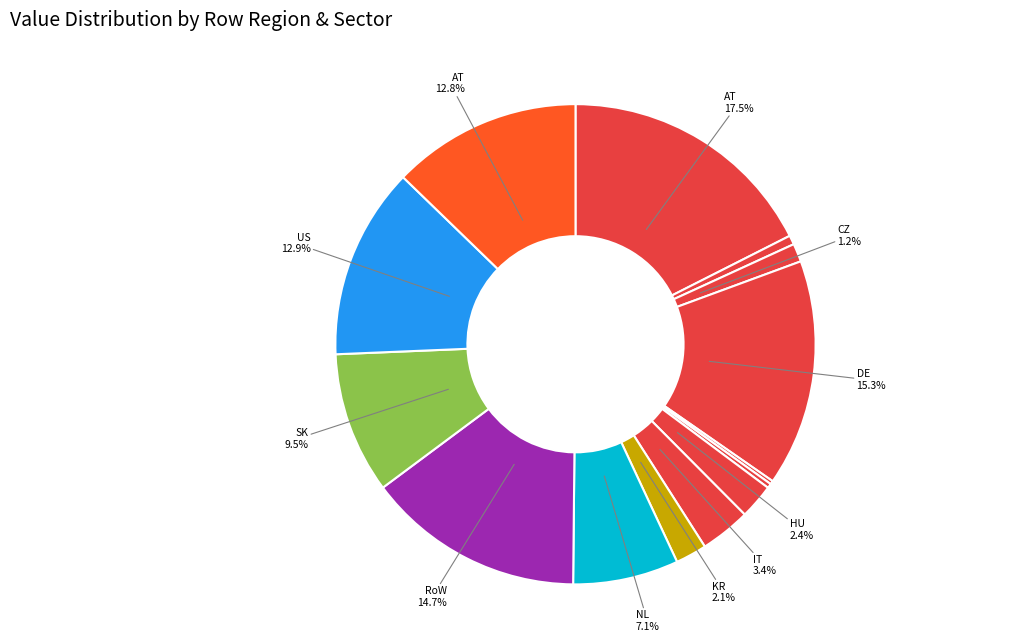

Count the number of slices in the pie.

14